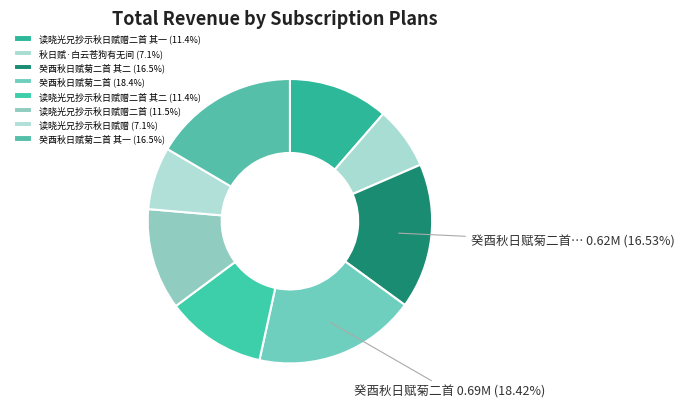

How many segments does this pie chart have?

8